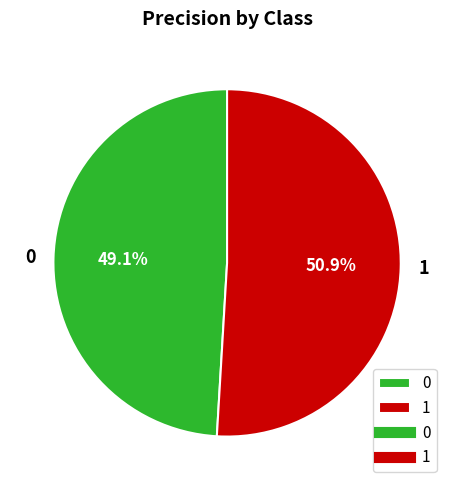

Is it true that 1 is 51% of the pie?

True